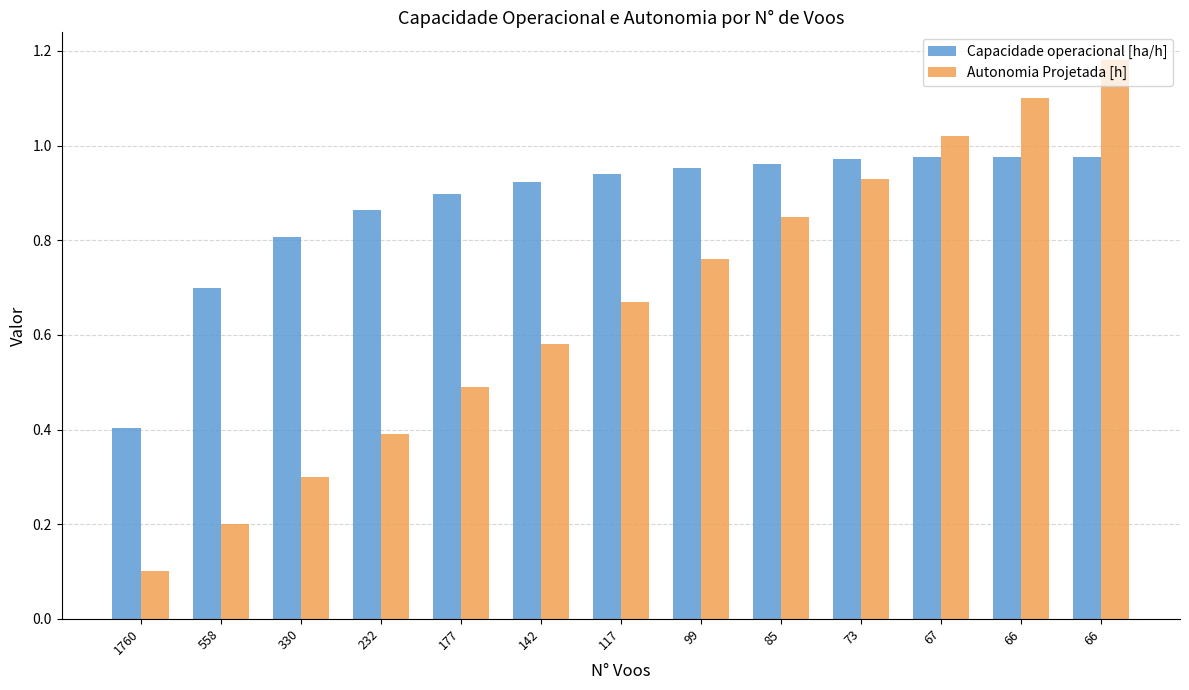

The Autonomia Projetada [h] series shows 0.3 at 67. True or false?

False